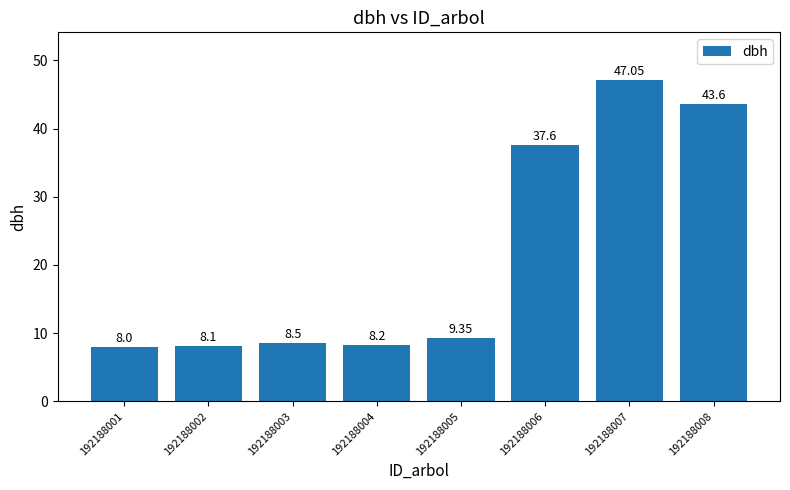

True or false: the data shows 8.2 at 192188004.

True